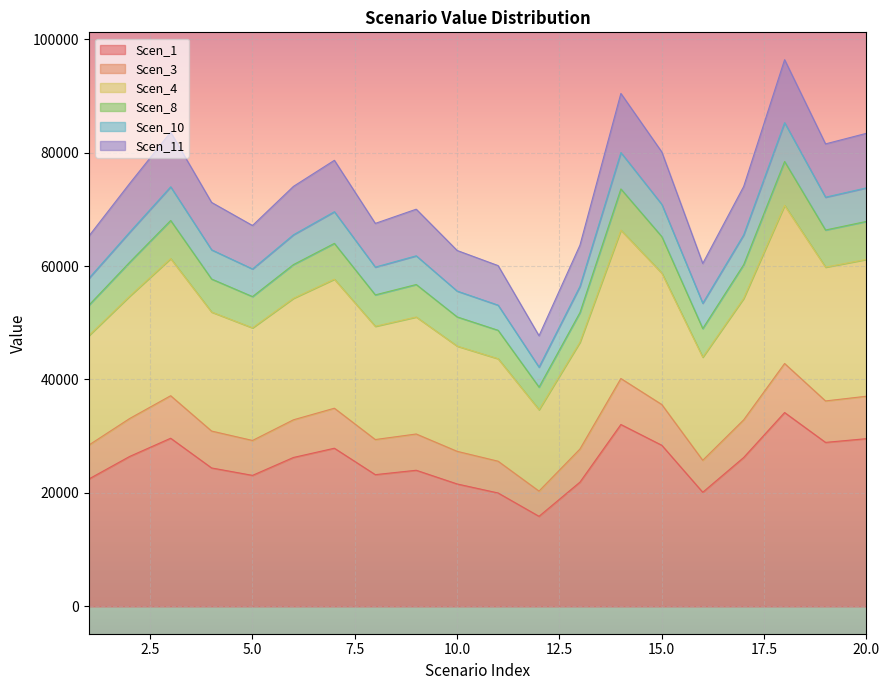

At which category is the sum across all series the highest?

18